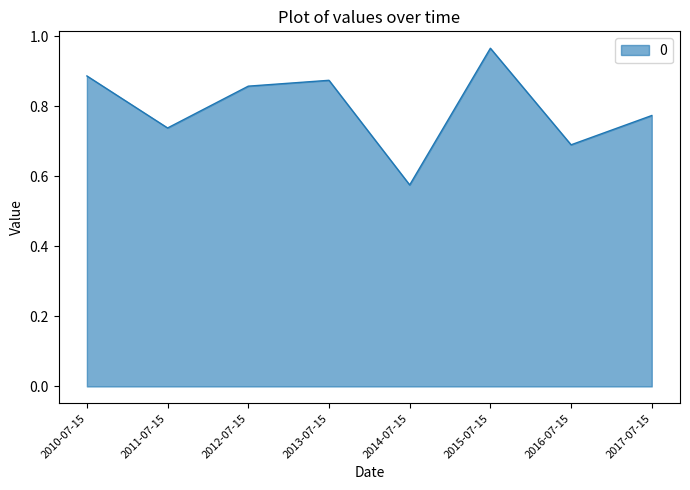

Where is the first local maximum?

2013-07-15